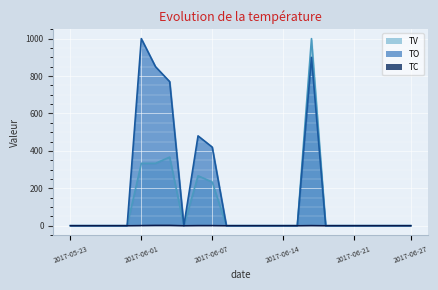

At which category is the sum across all series the highest?

2017-06-16